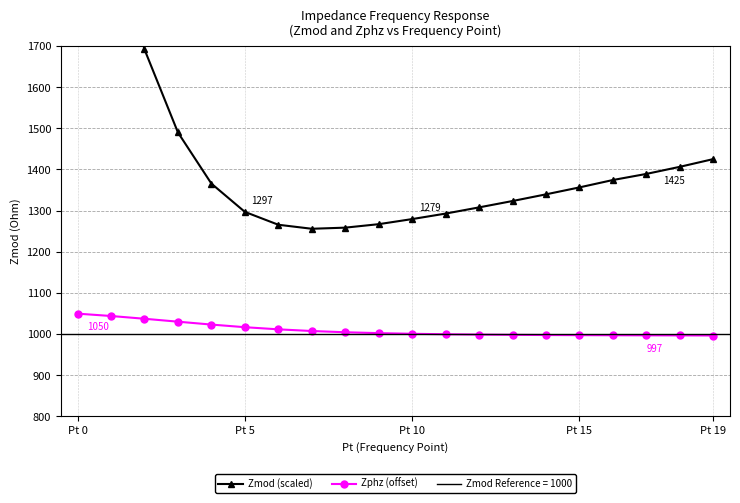

Which series has the largest total across all categories?

Zmod (scaled)